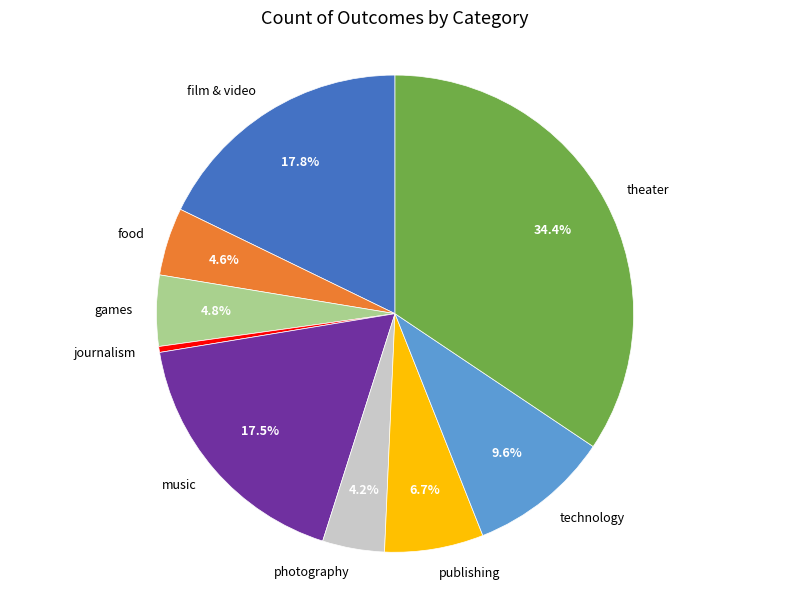

What is the smallest slice in the pie chart?

journalism